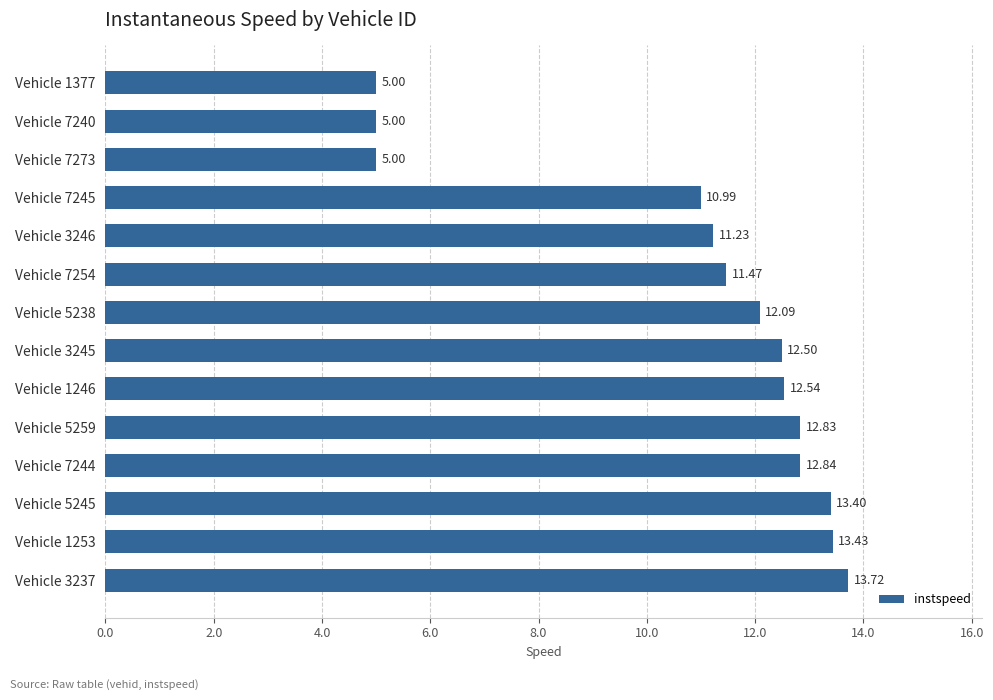

What is the difference between the second highest and second lowest values?

8.4